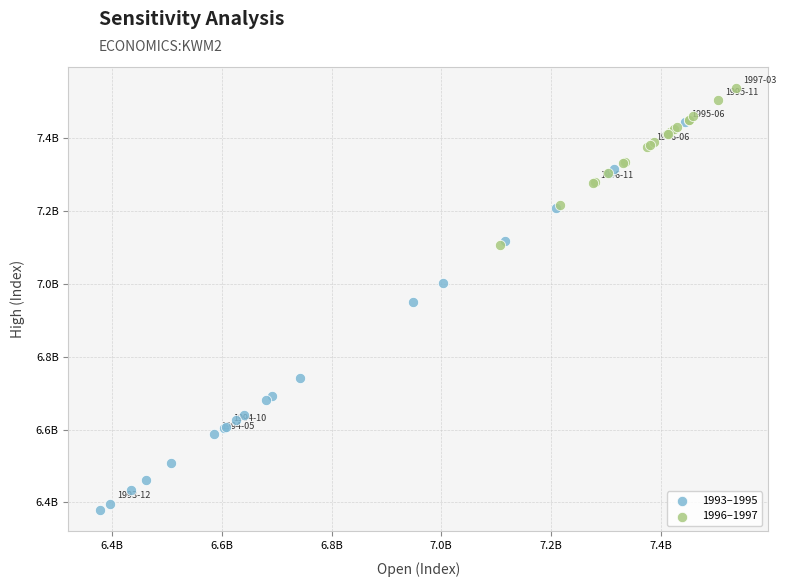

Which series has the widest spread of Y values?

1993–1995